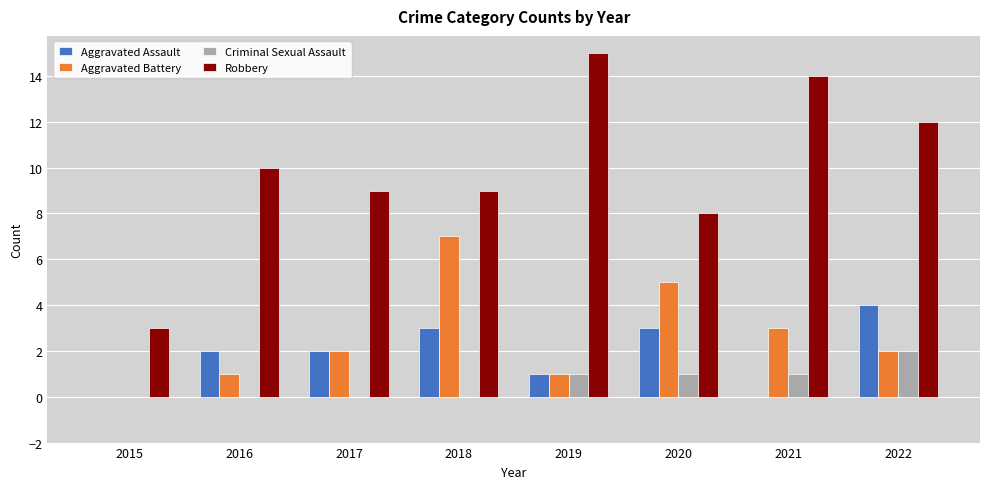

What is the approximate value of Aggravated Battery at 2020?

5